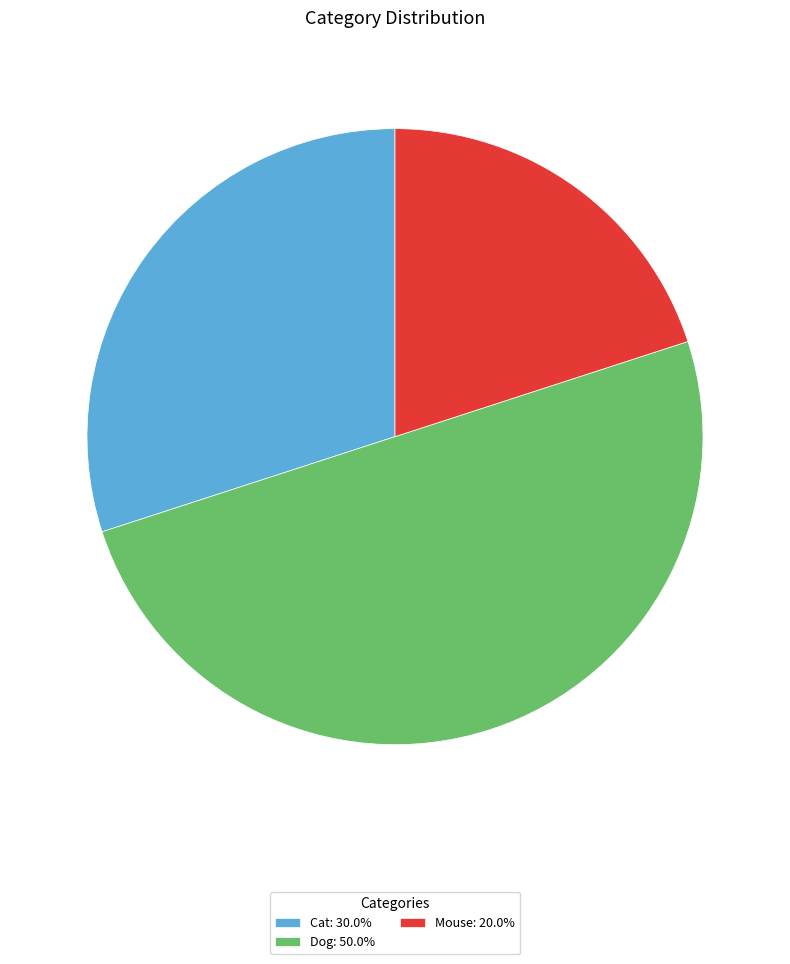

Approximately how many times larger is the value at Dog: 50.0% compared to Cat: 30.0%?

1.7